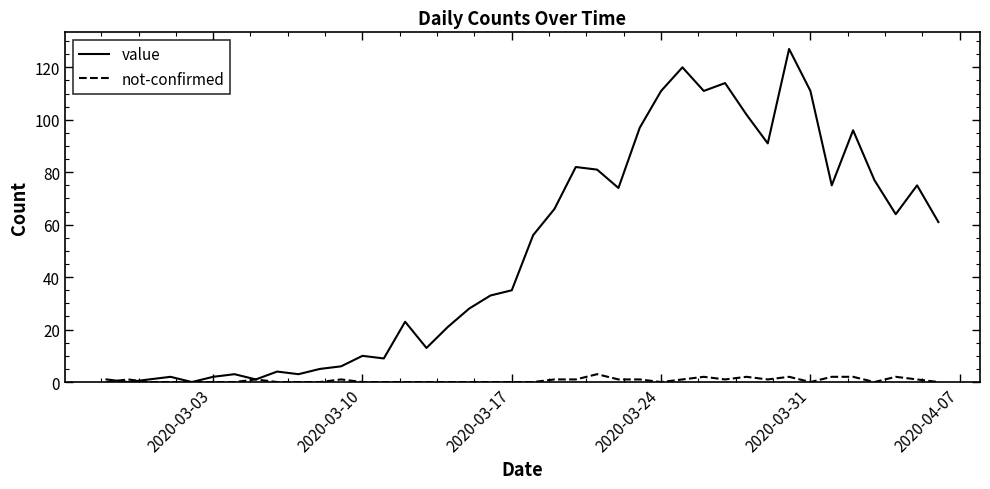

Rank the series by their maximum value, from lowest to highest.

not-confirmed, value